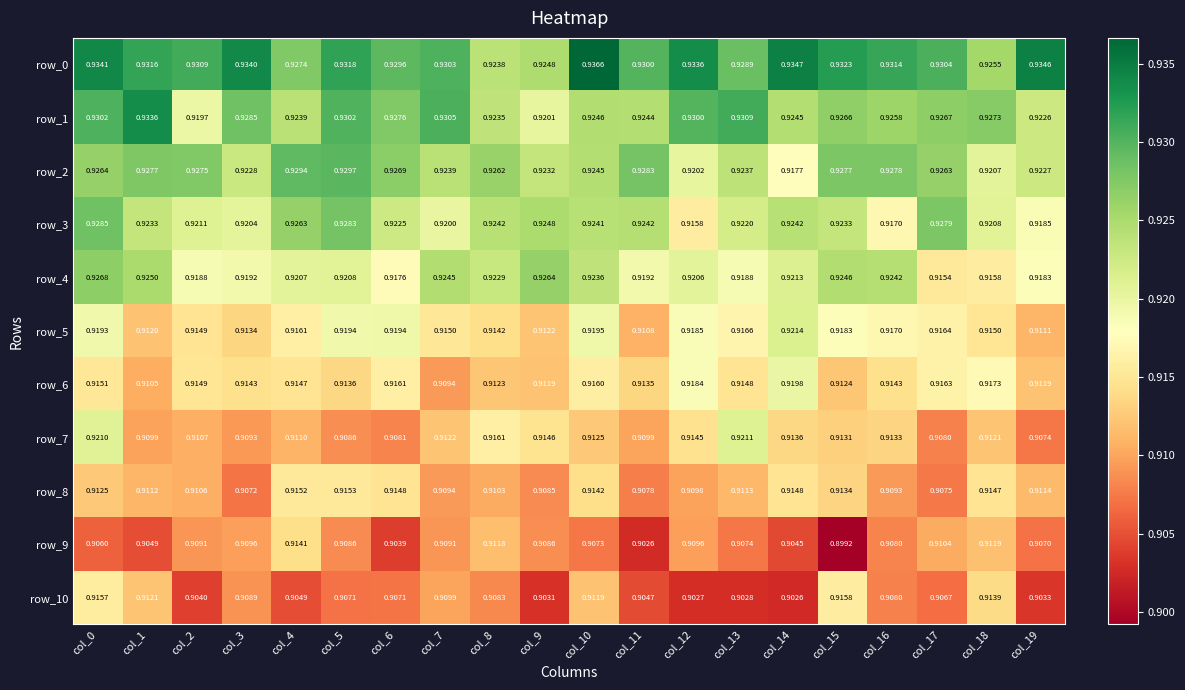

Which label corresponds to the largest value in the chart?

col_10